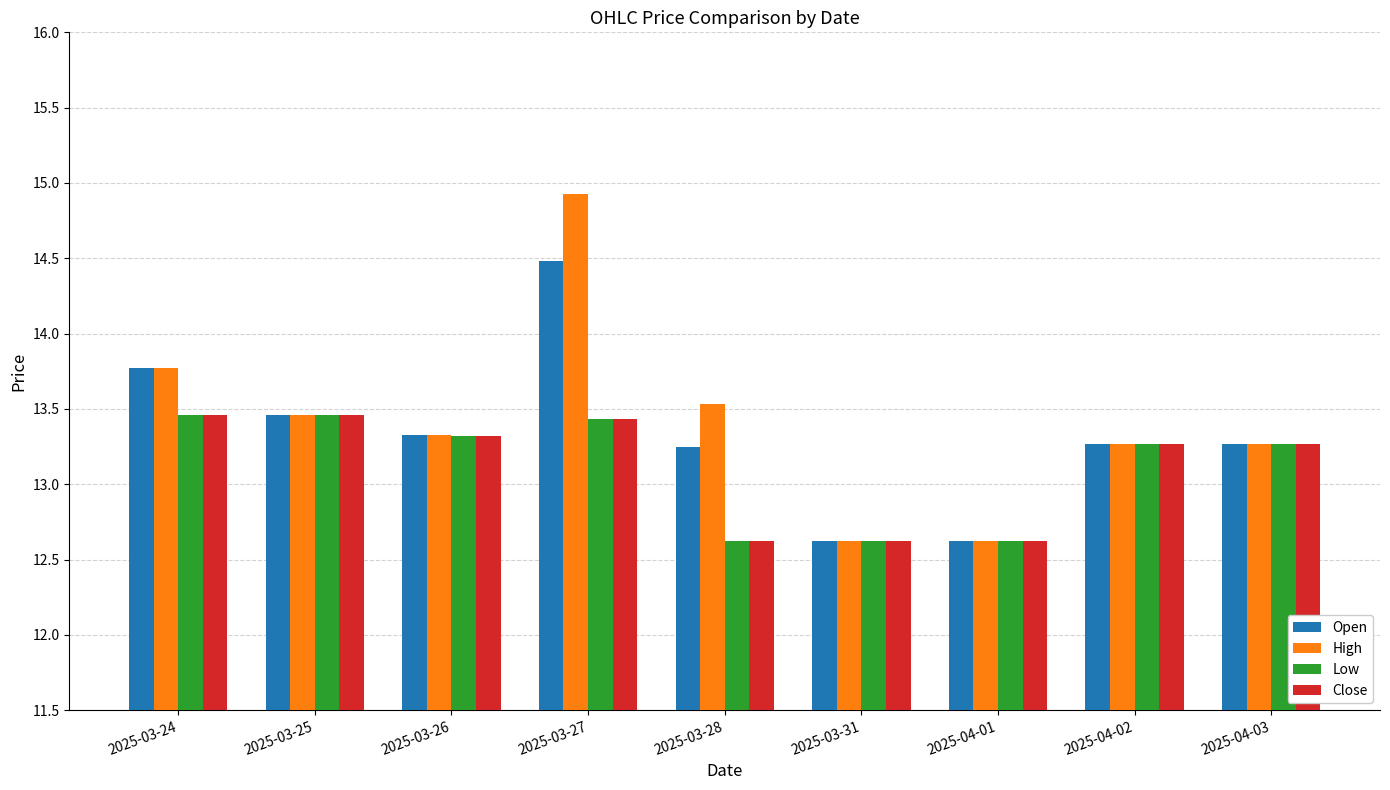

What is the label of the 5th bar from the left?

2025-03-28